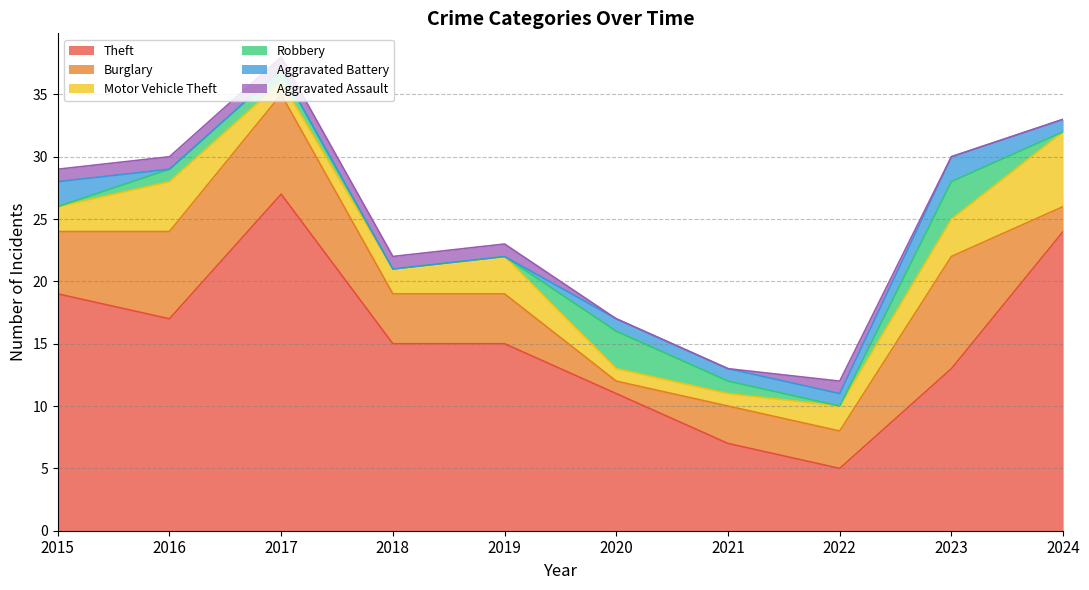

Is the value of Theft at 2024 greater than the value of Robbery at 2019?

Yes